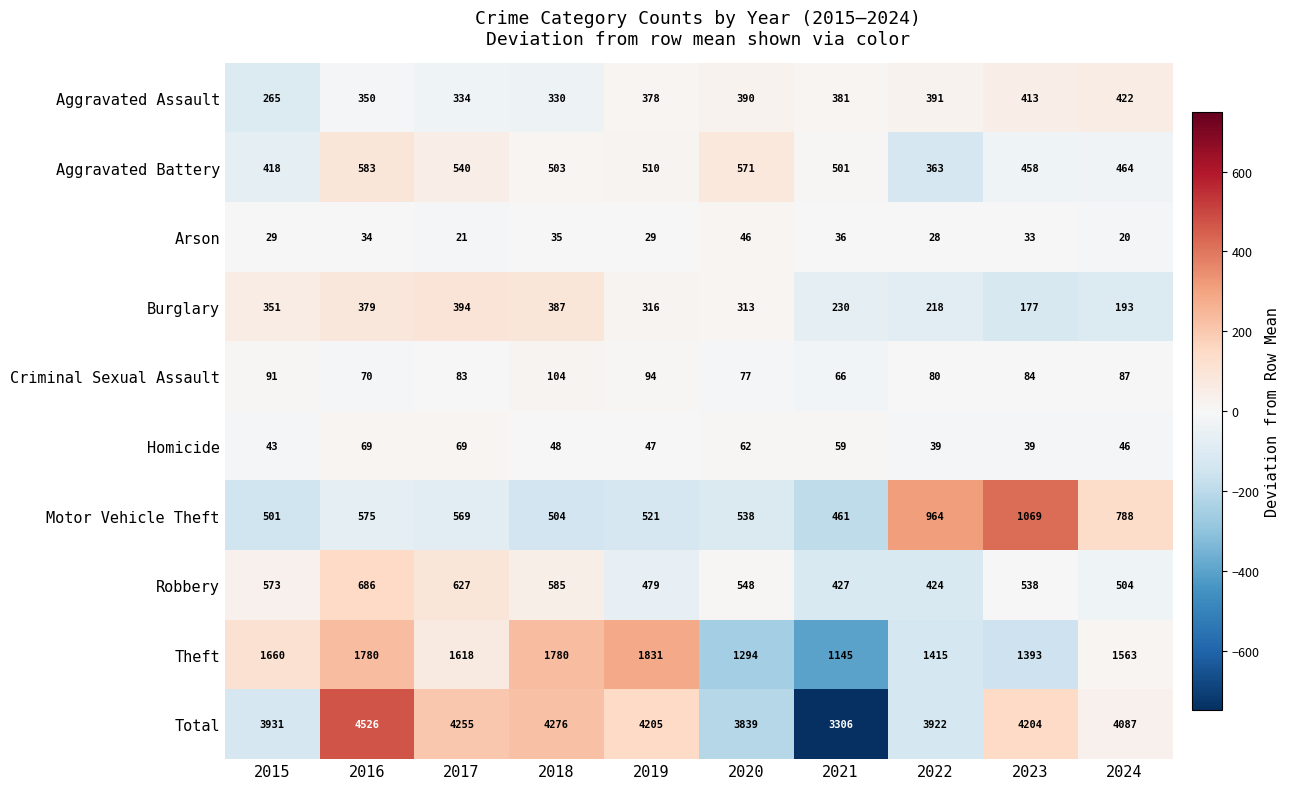

At how many categories does at least one series exceed 2750?

10